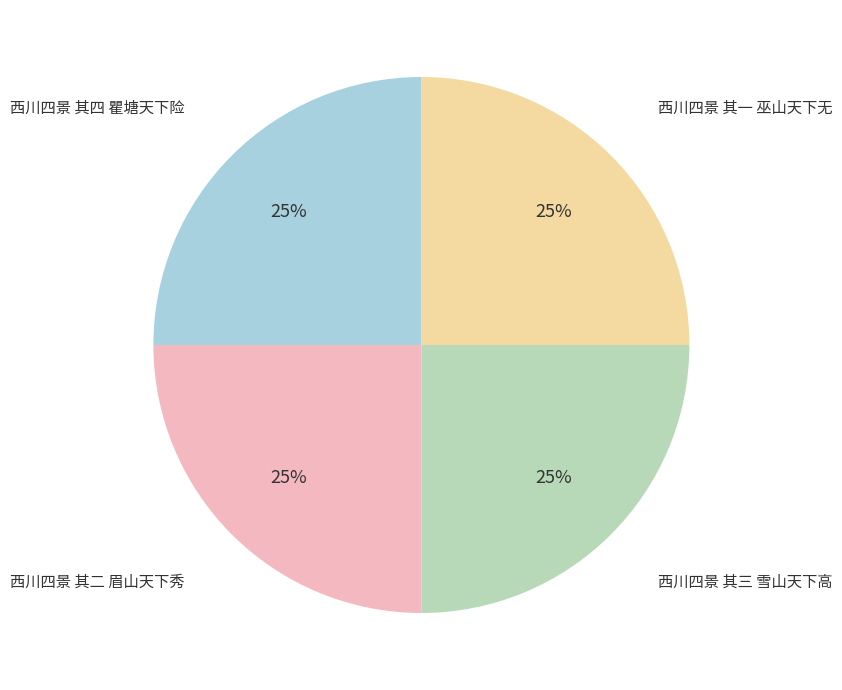

Does any single category account for the majority?

No